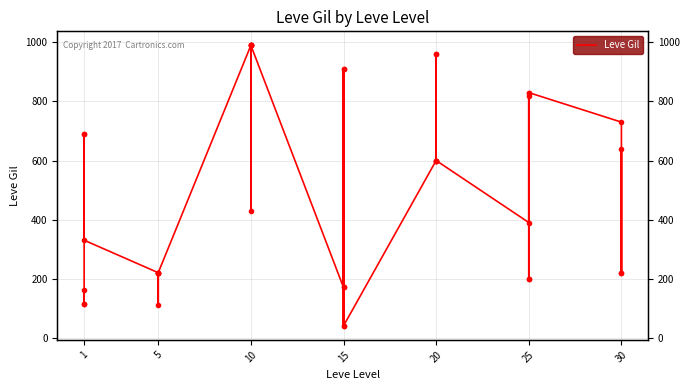

At which category does the data reach its first local valley?

1